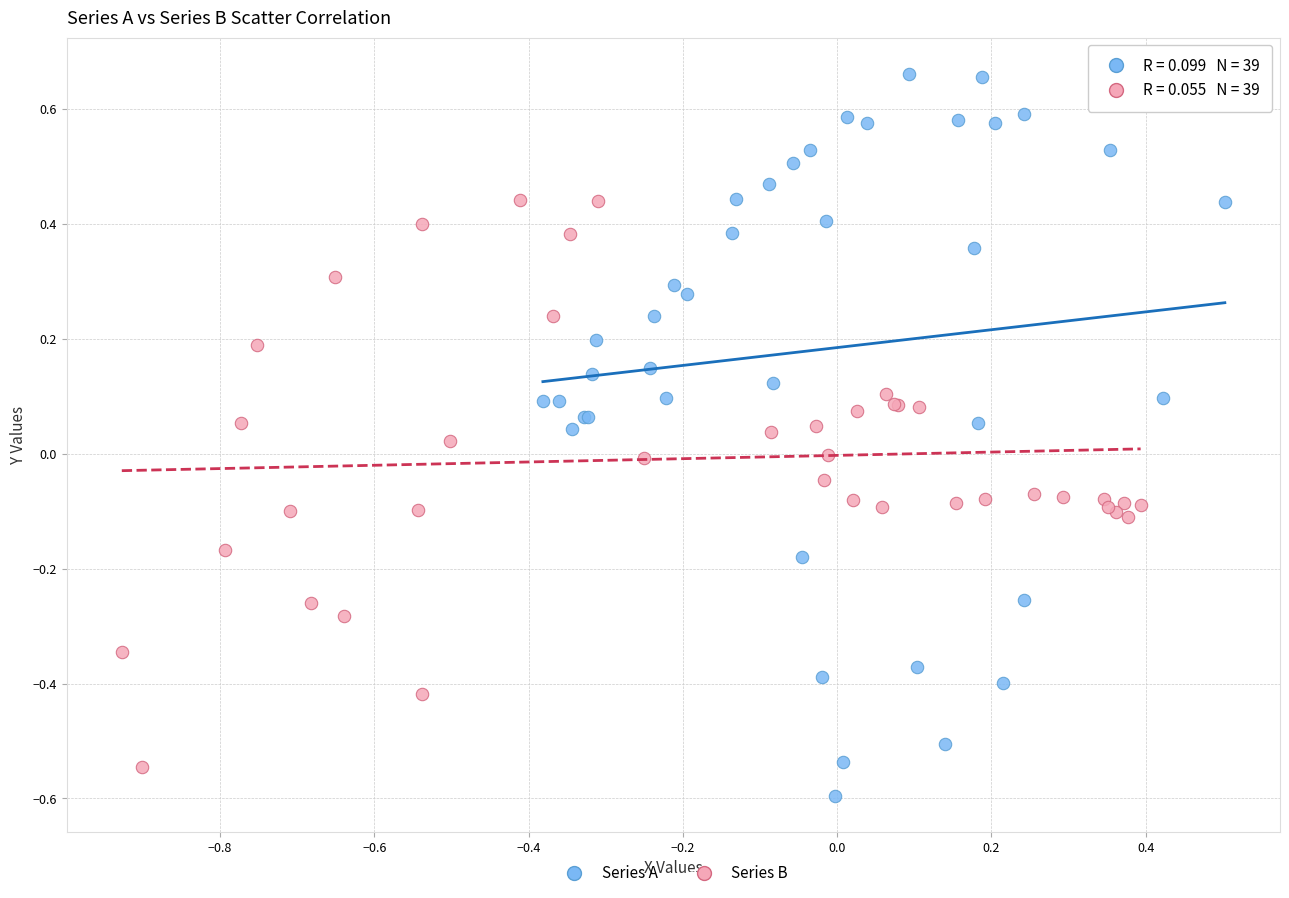

Which series has the widest spread of Y values?

Series A